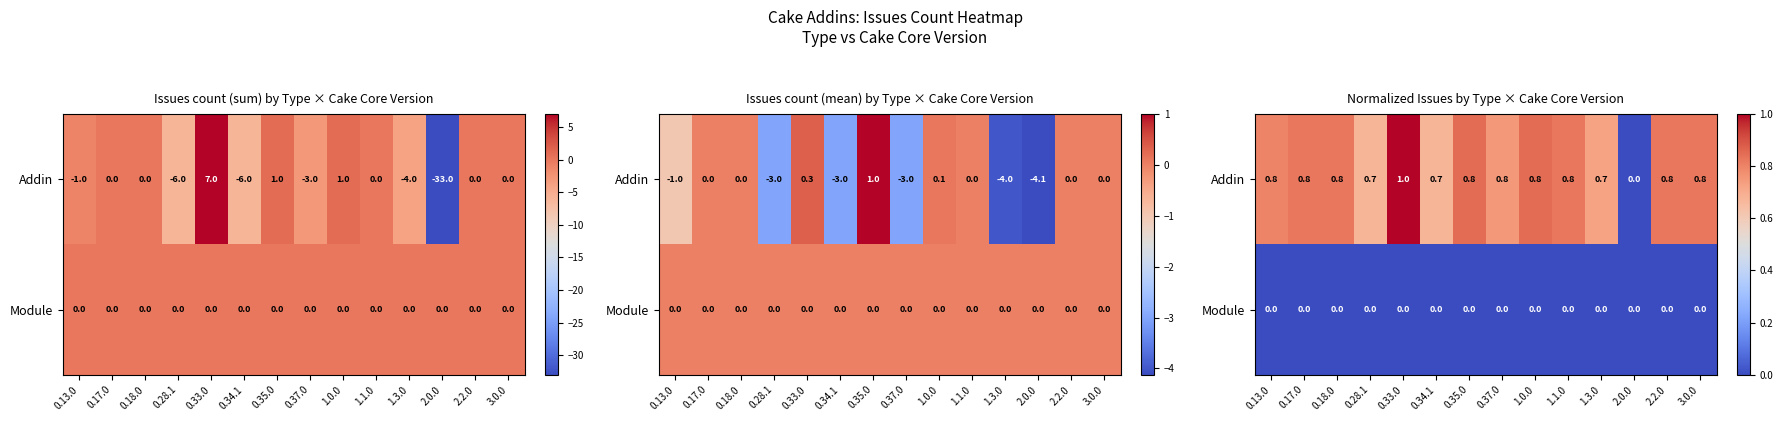

Is it true that Module equals 0.0 at 0.35.0?

True